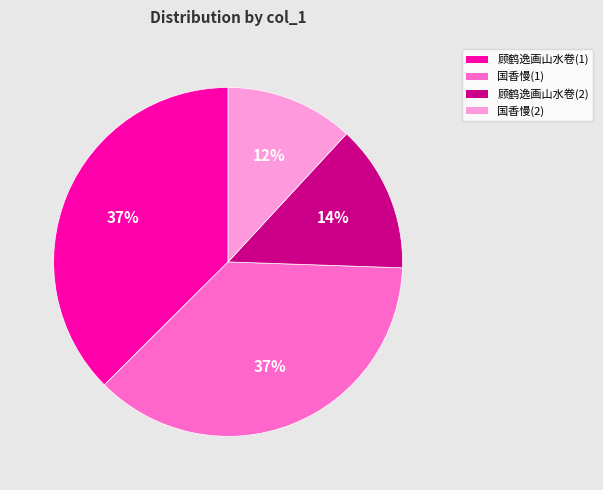

Which slice is the smallest?

国香慢(2)